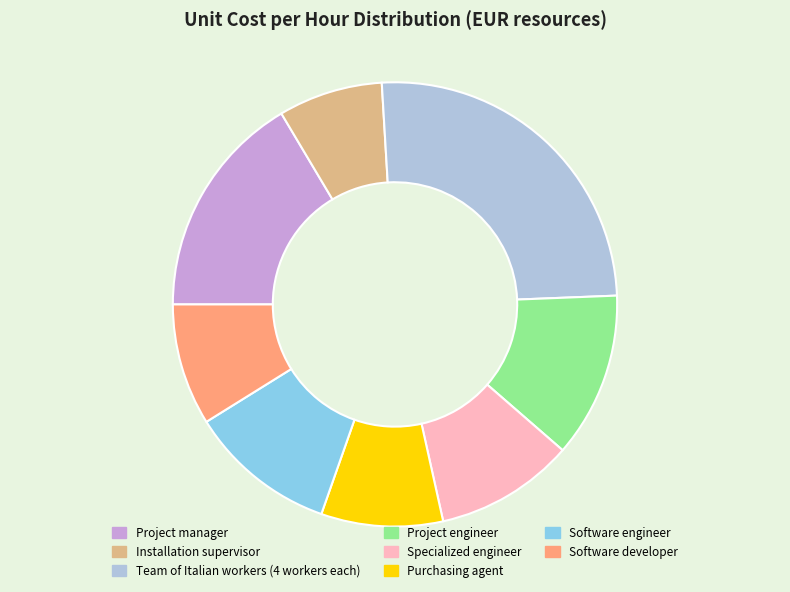

Approximately how many times larger is the value at Software developer compared to Specialized engineer?

0.9